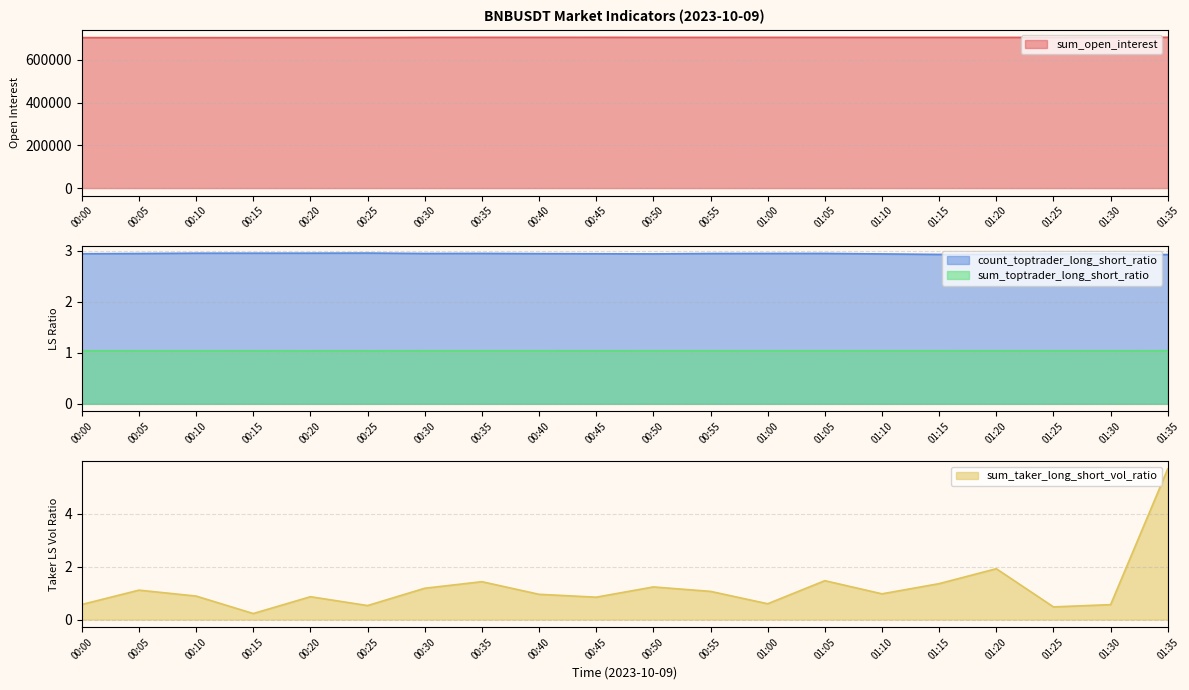

How many sum_toptrader_long_short_ratio values are between 1 and 2?

20